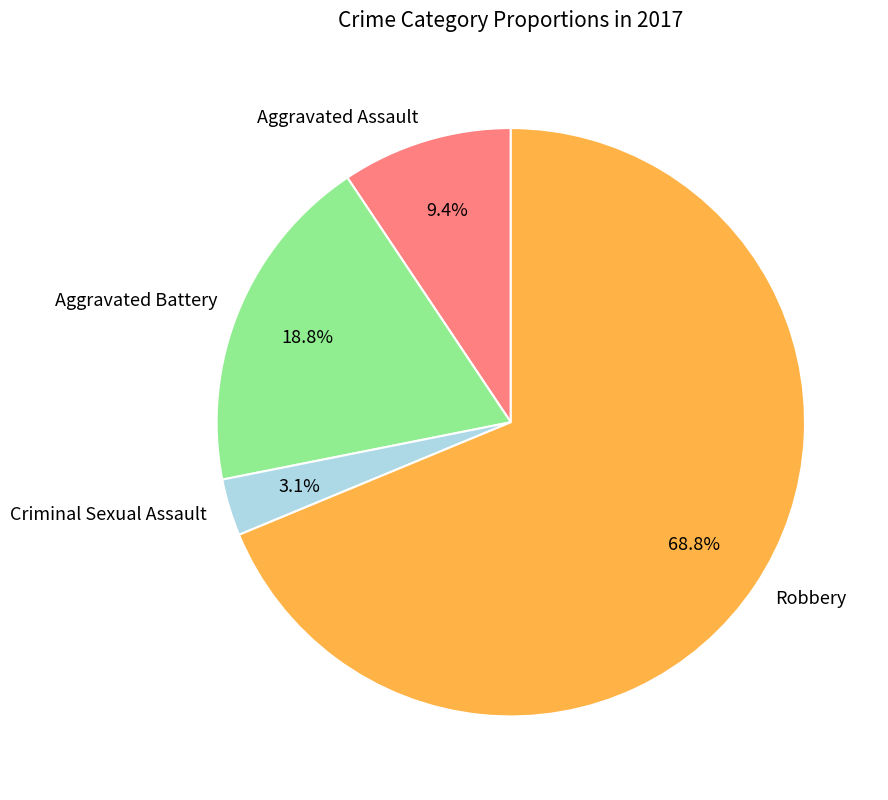

True or false: Aggravated Battery accounts for 19% of the total.

True